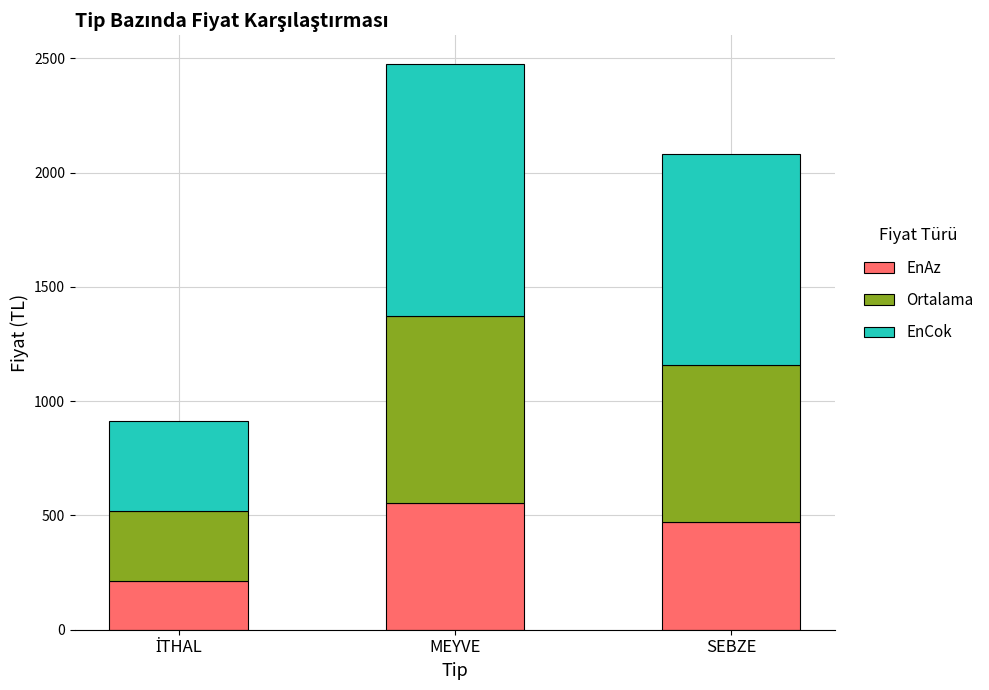

Which category has the highest value in the EnAz series?

MEYVE